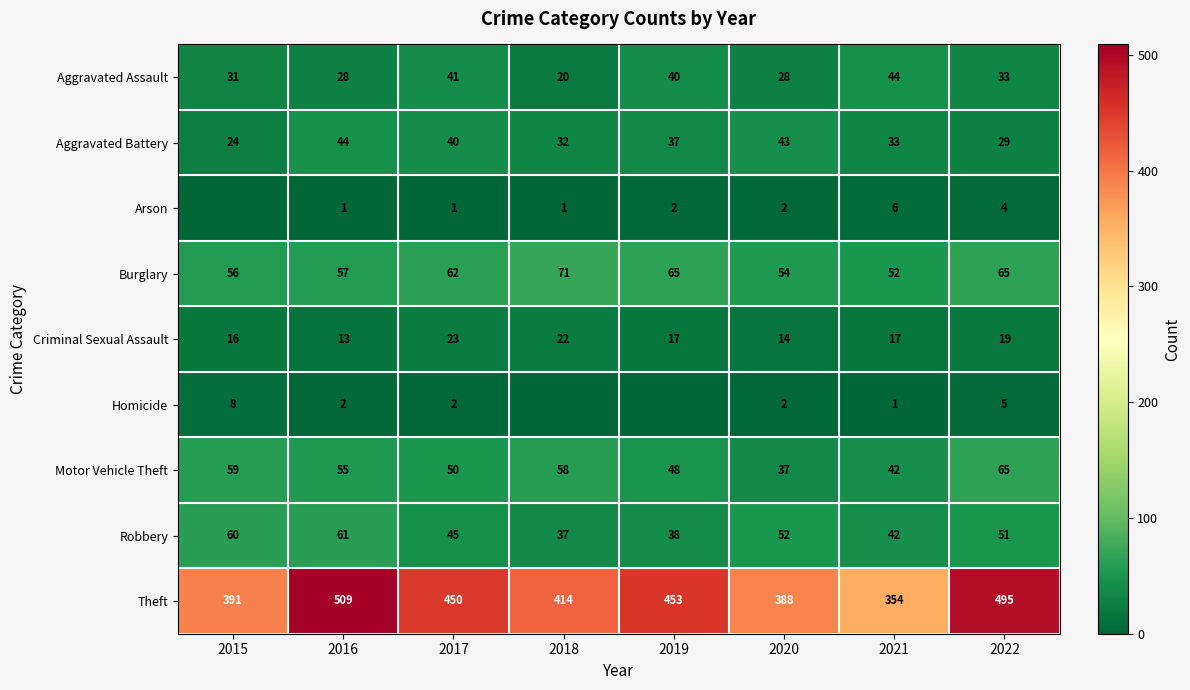

What is the maximum value shown in the chart?

509